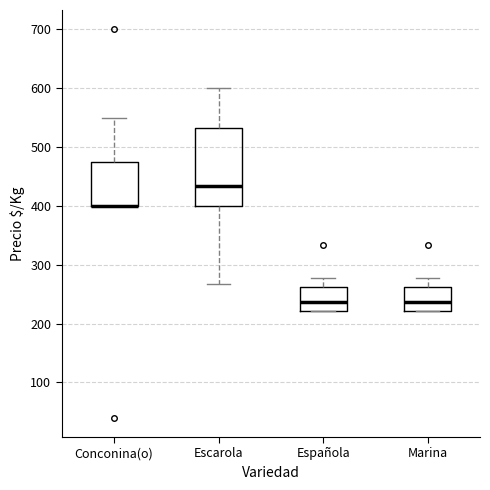

Reading left to right, read every box against the y-axis: the position of its median line, the range the box covers, and the ends of its whiskers. The values are not printed on the chart, so give them approximately, as read against the axis.

Conconina(o): median 400 (drawn on the box's lower edge), box 400 to 480, whiskers 400 to 550
Escarola: median 430, box 400 to 530, whiskers 270 to 600
Española: median 240, box 220 to 260, whiskers 220 to 280
Marina: median 240, box 220 to 260, whiskers 220 to 280